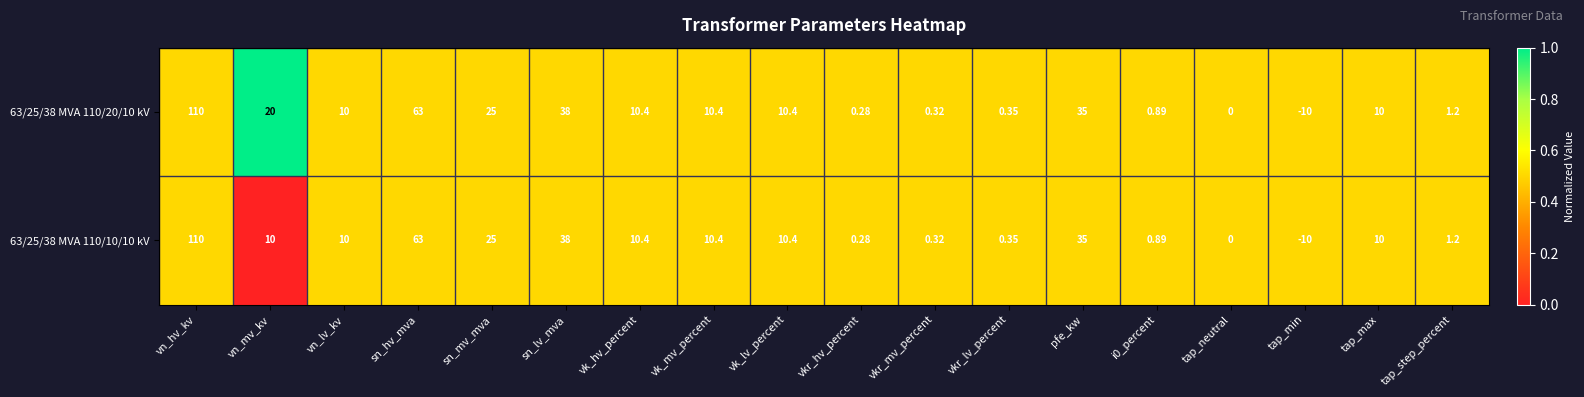

Which series has the largest total across all categories?

63/25/38 MVA 110/20/10 kV